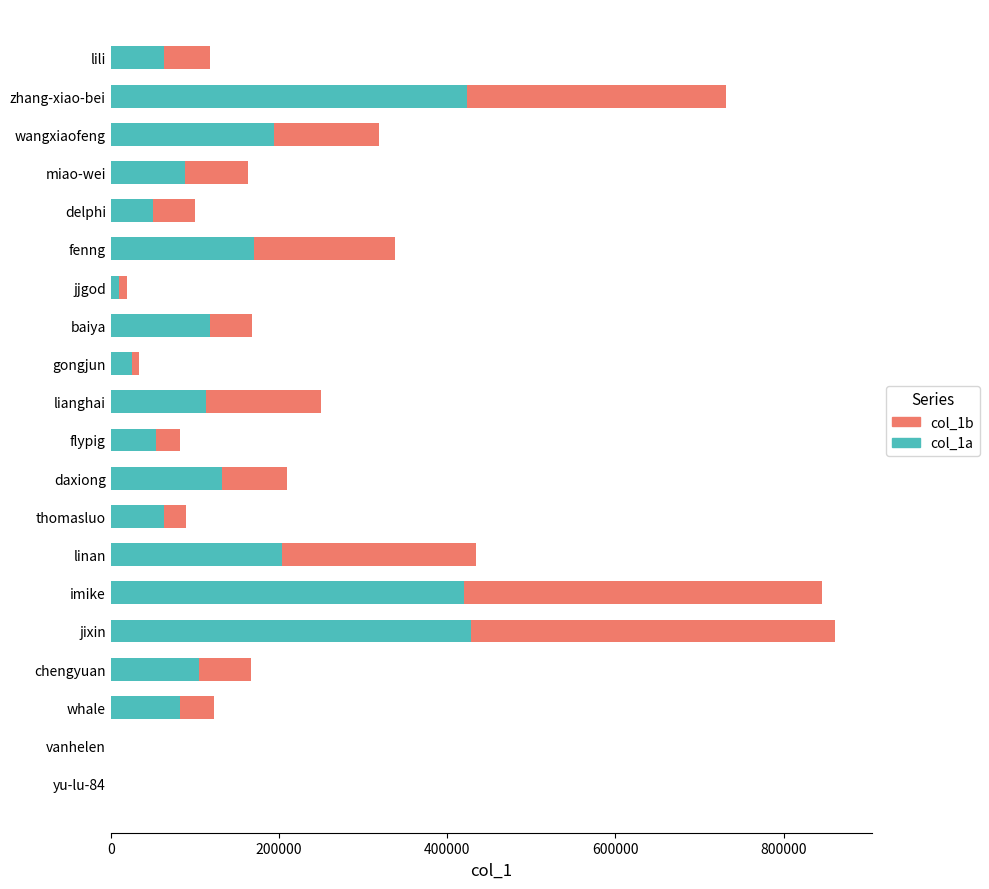

What is the total value across all series at daxiong?

209312